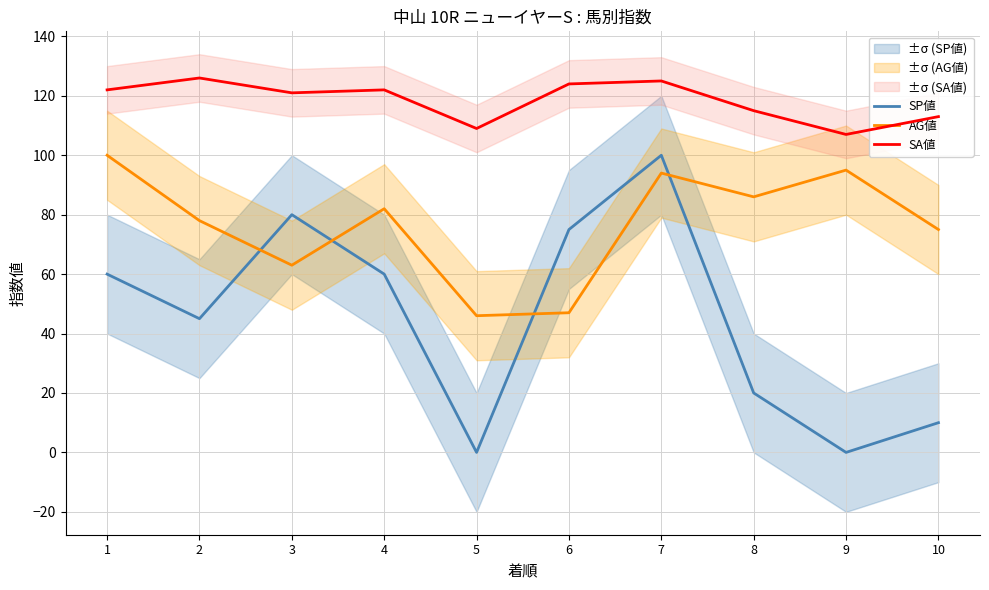

Between 6 and 8, which series saw the biggest shift?

SP値